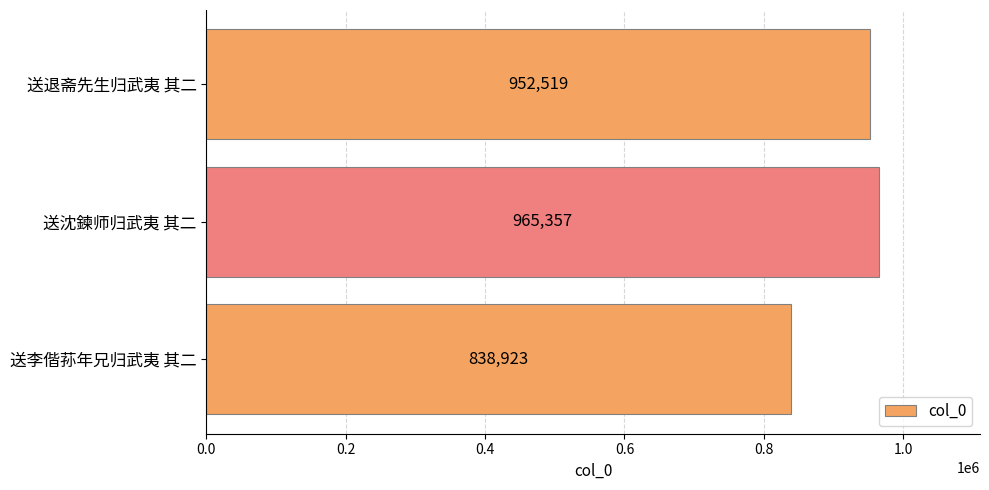

At which label is the value closest to 902140?

送退斋先生归武夷 其二